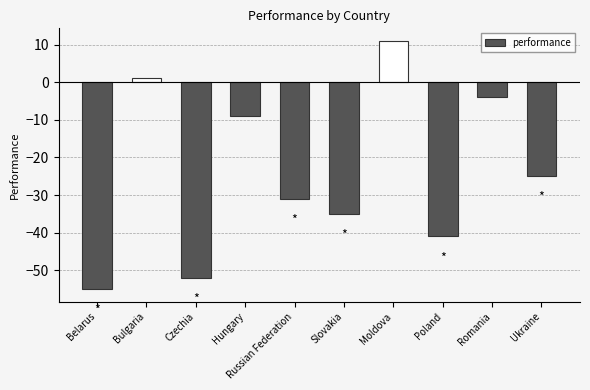

What is the value of the 8th bar from the left?

-41